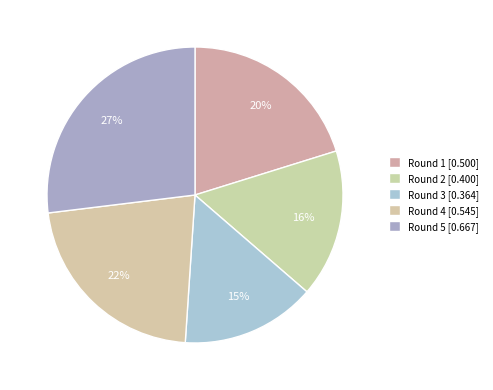

To the nearest percent, what portion does Round 4 represent?

22%